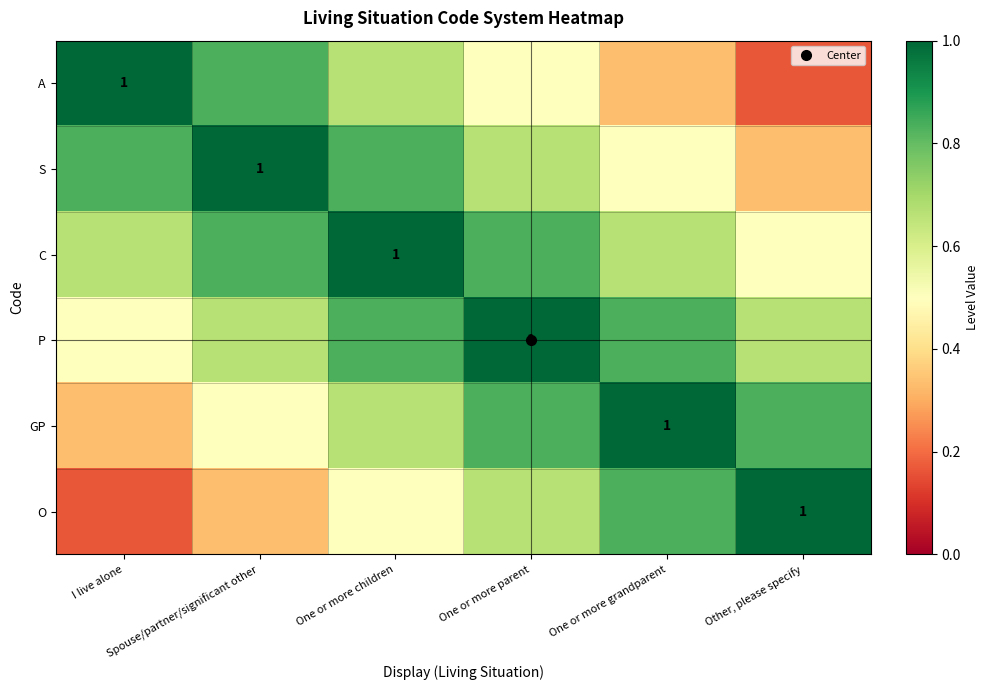

Which has a higher value, Spouse/partner/significant other or One or more grandparent?

Spouse/partner/significant other